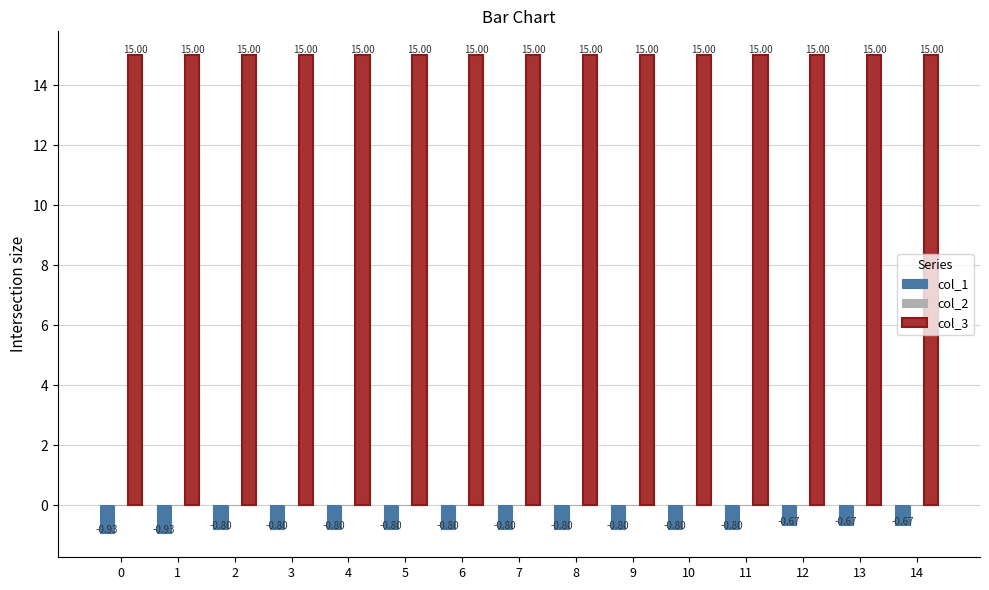

What is the difference between the highest and lowest values at 11?

15.8